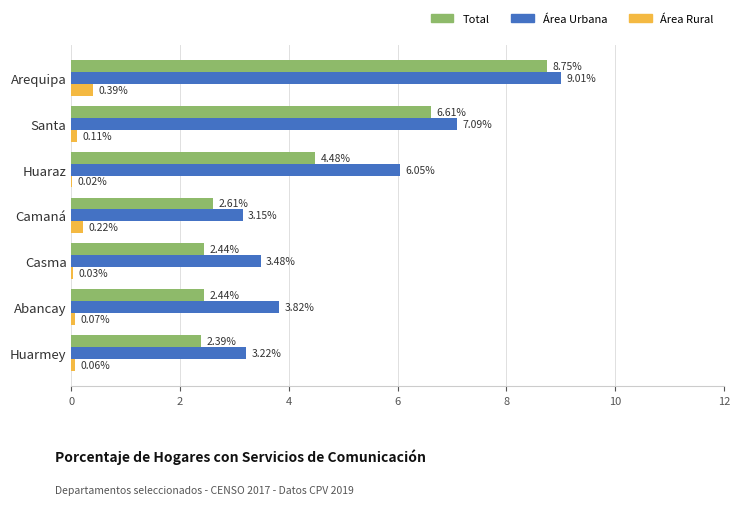

Between Abancay and Huarmey, which series saw the biggest shift?

Área Urbana